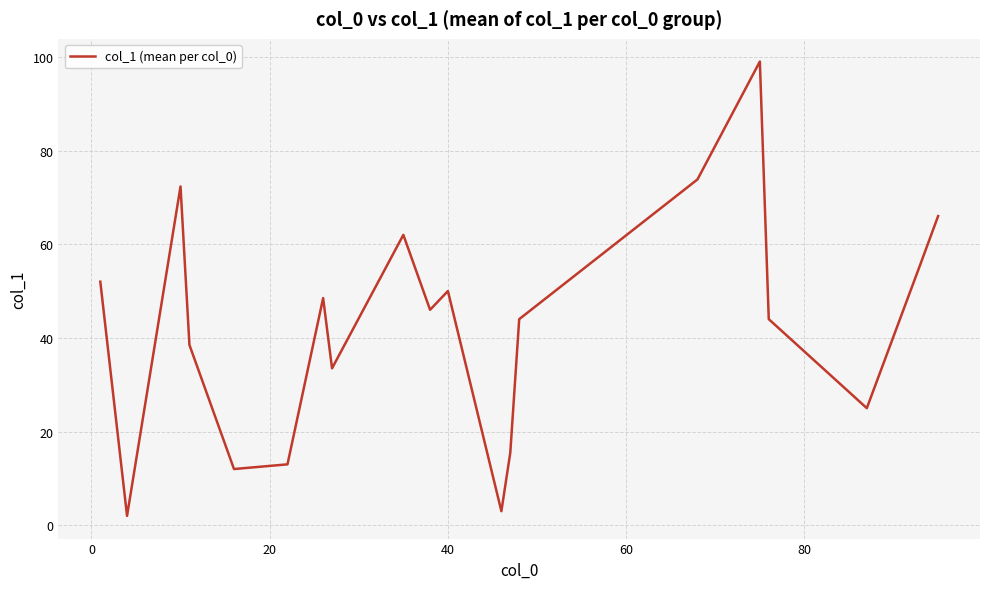

What is the difference between the maximum and minimum values?

97.0